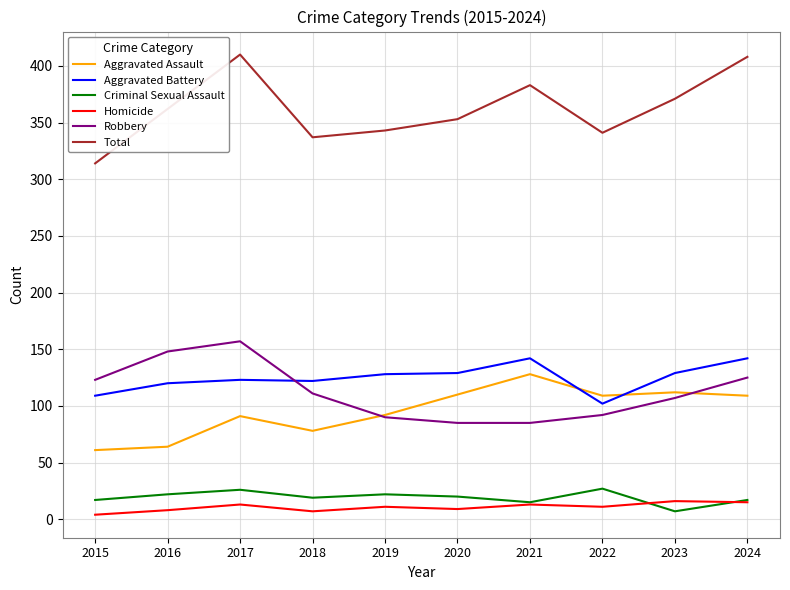

At which category does Criminal Sexual Assault reach its first local peak?

2017